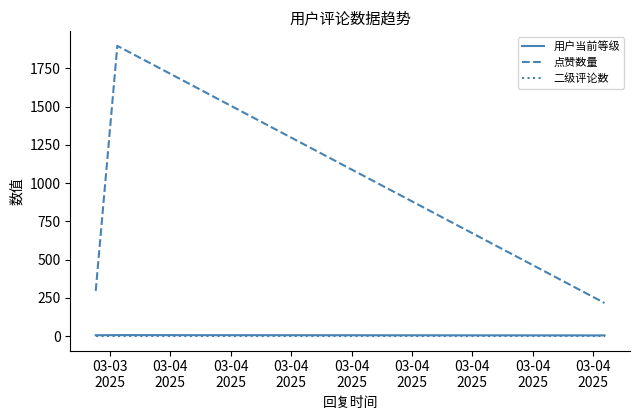

Count the number of data series in this chart.

3